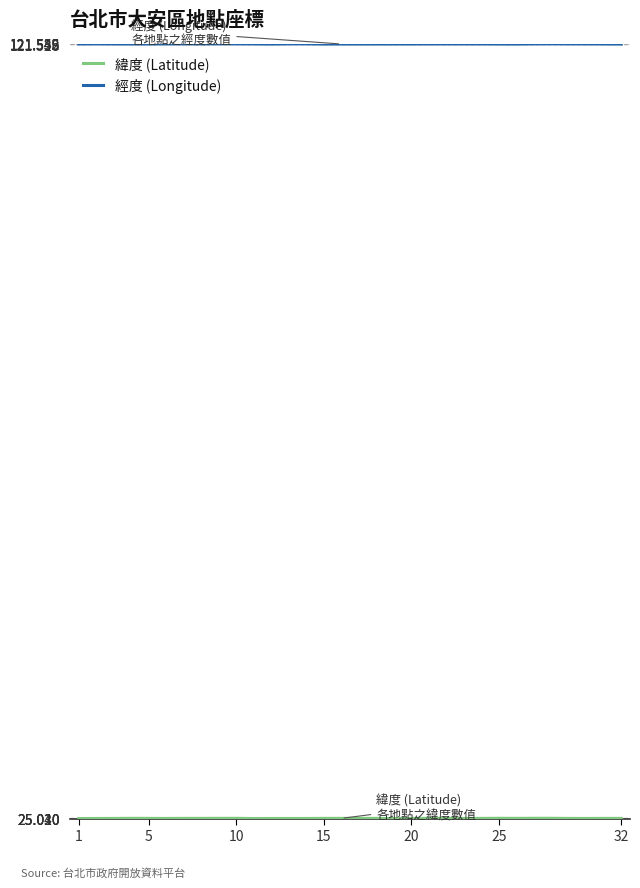

What is the maximum value shown in the chart?

121.6